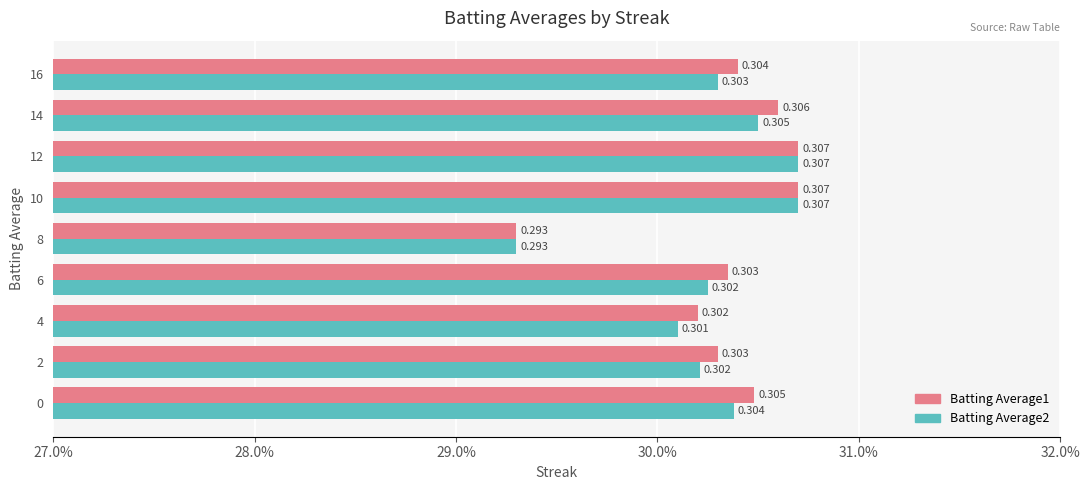

Does the chart contain stacked bars?

No